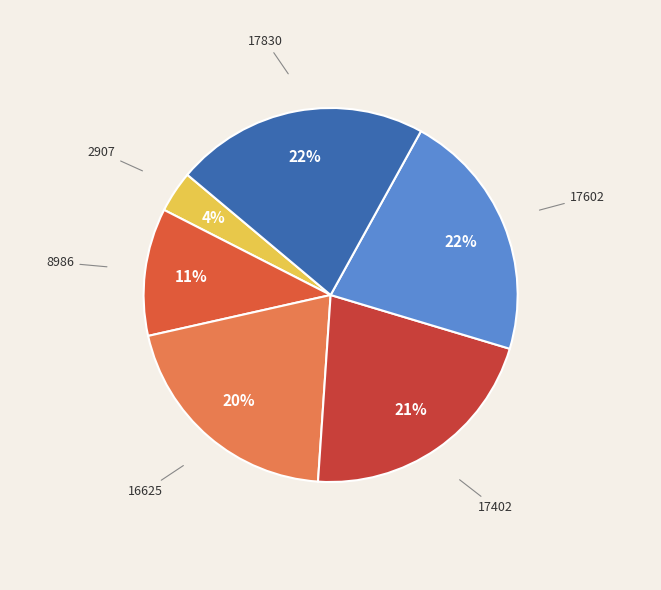

Rank the categories by value from highest to lowest.

17830, 17602, 17402, 16625, 8986, 2907